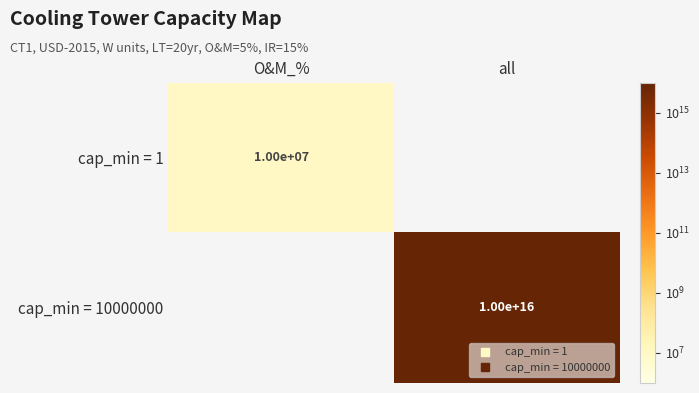

How many series are shown in this chart?

2